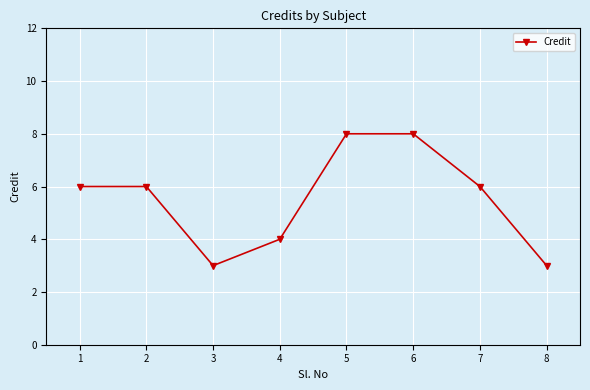

What is the difference between the maximum and second lowest values?

5